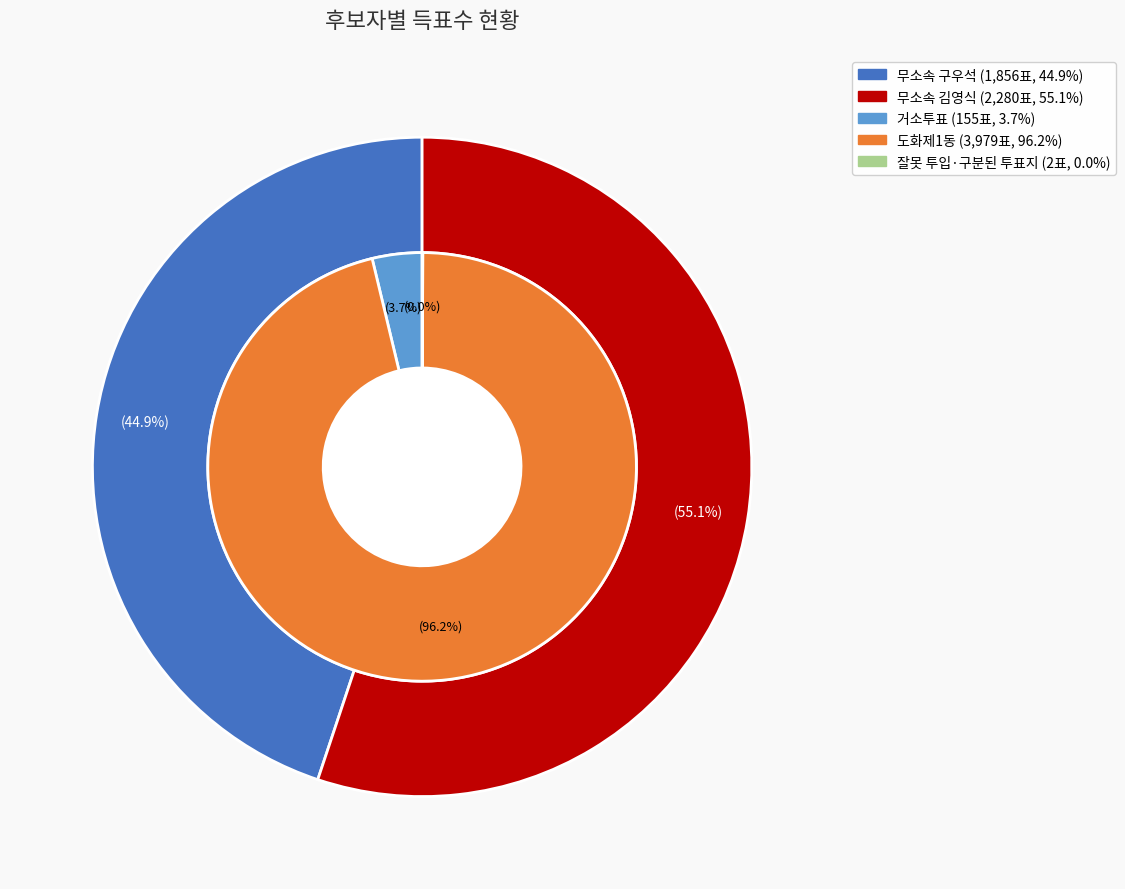

What is the largest slice in the pie chart?

도화제1동